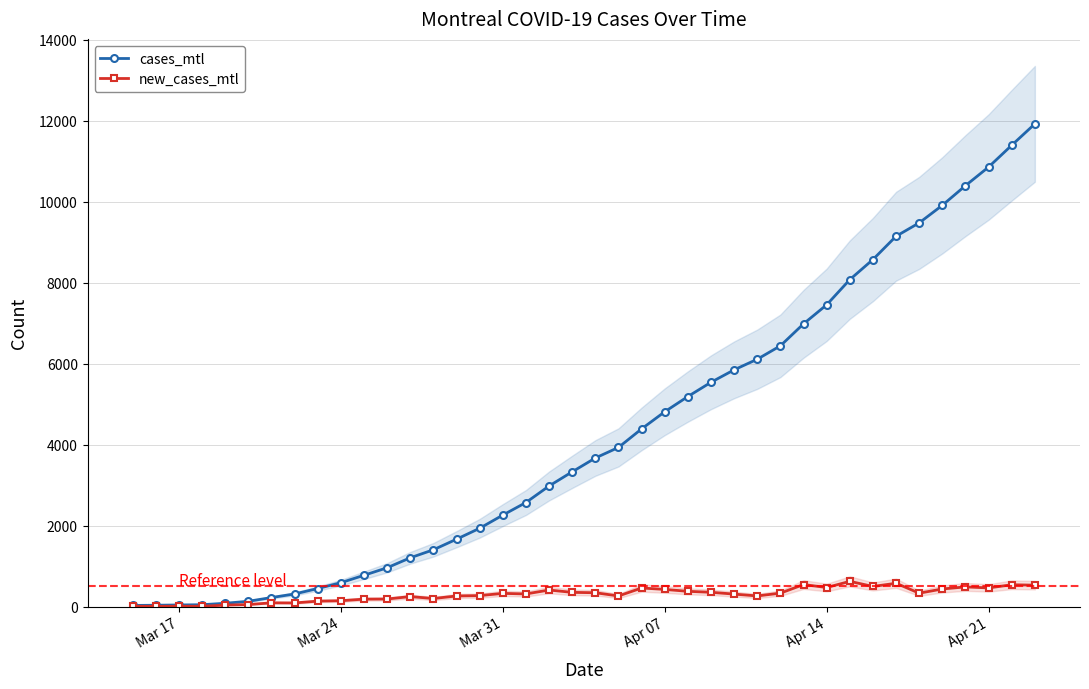

What is the maximum value for cases_mtl?

11919